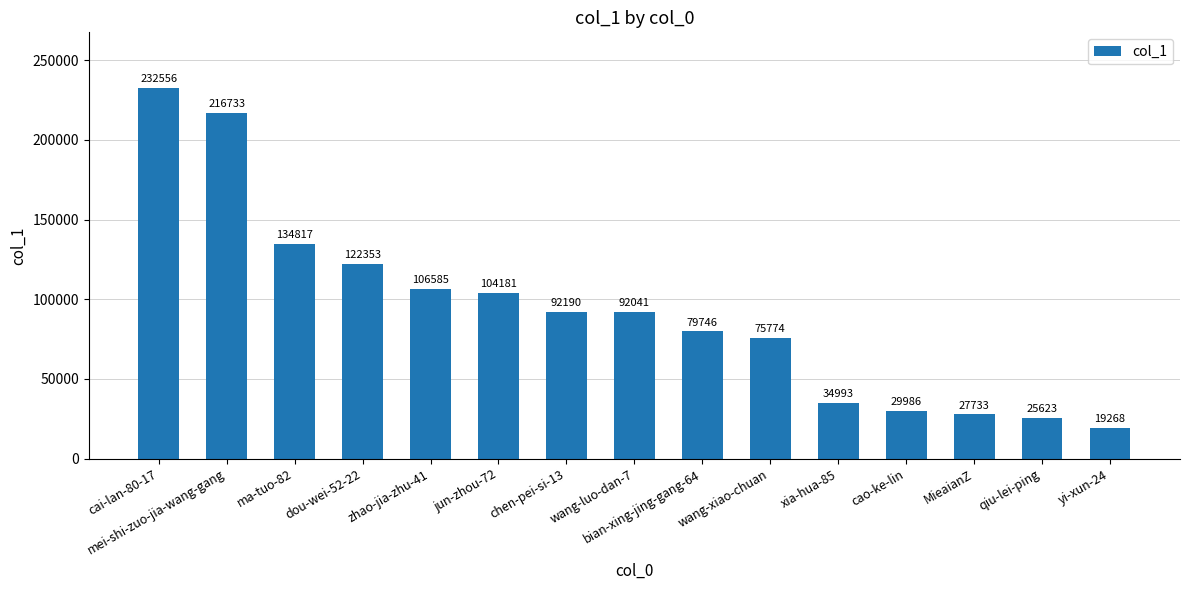

Which has a higher value, mei-shi-zuo-jia-wang-gang or ma-tuo-82?

mei-shi-zuo-jia-wang-gang